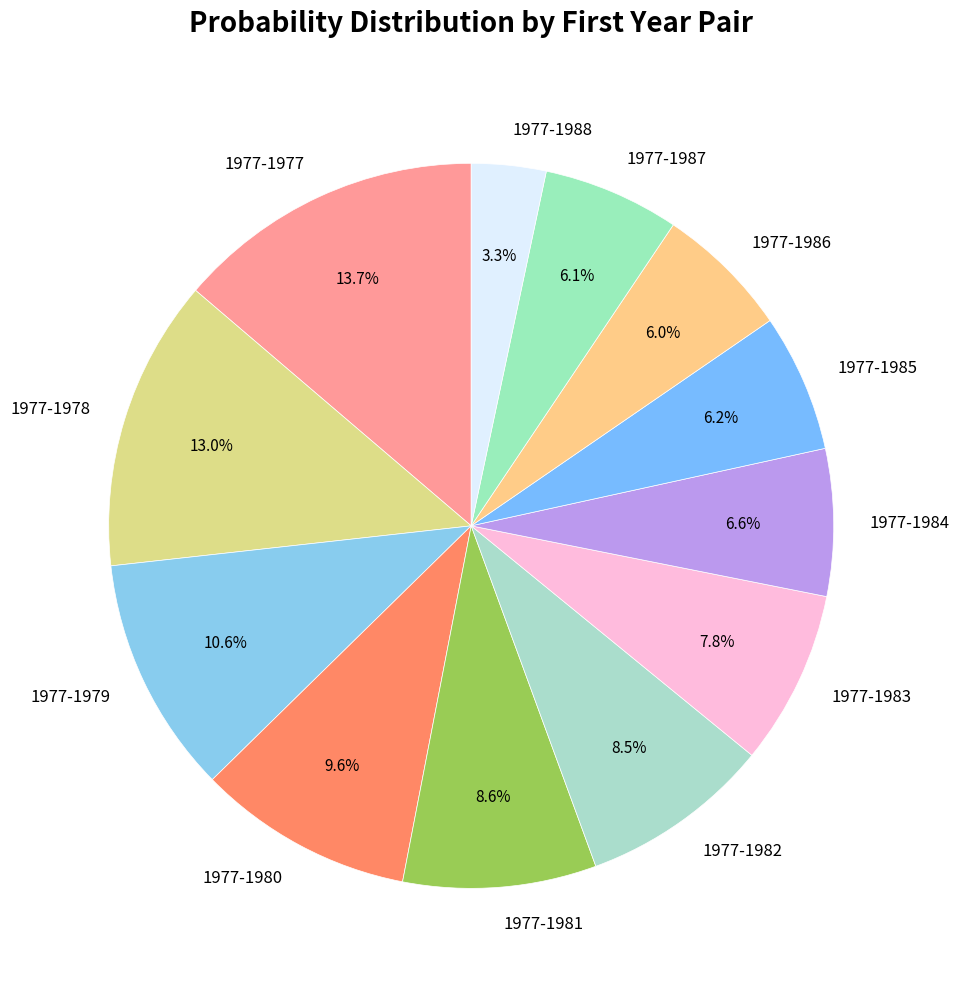

Does 1977-1983 represent more than half of the total?

No